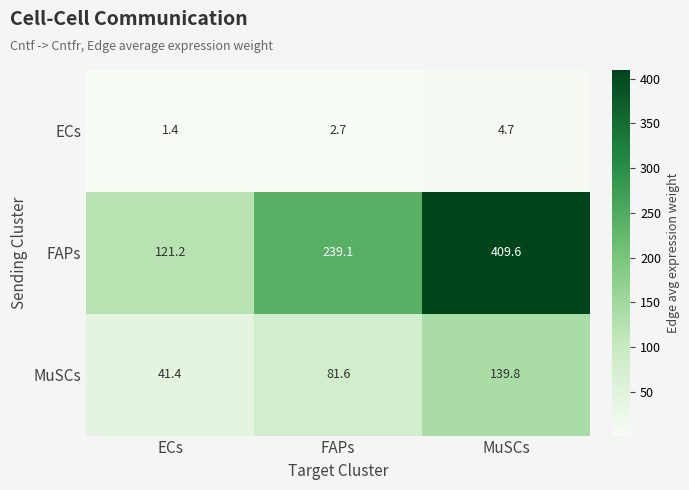

At how many categories does at least one series exceed 100?

3